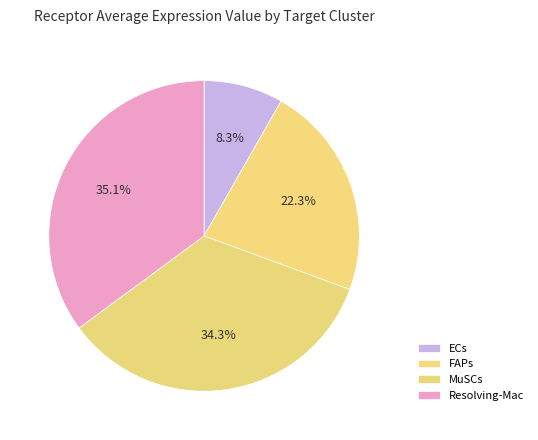

To the nearest percent, what percentage of the pie is FAPs?

22%